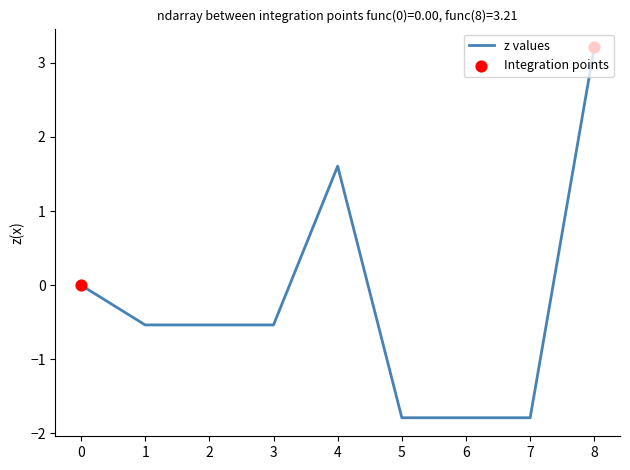

What is the change in value from 3 to 8?

+3.7